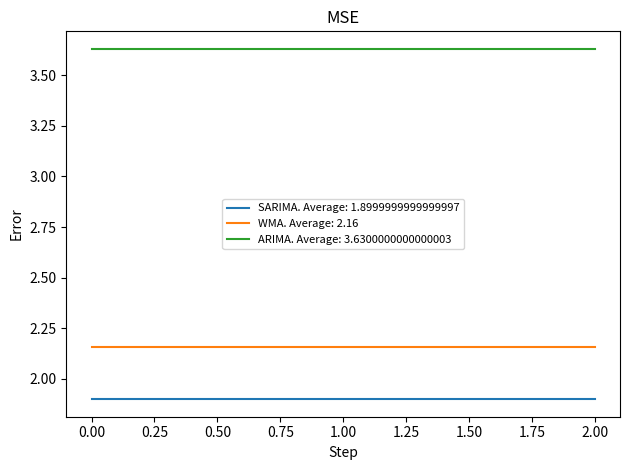

What is the spread (max minus min) of values at 2.00?

1.7